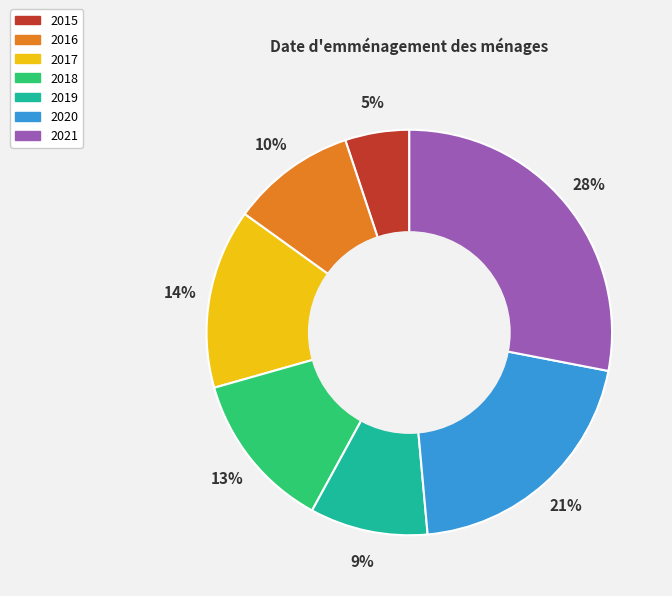

Which slice is the largest?

2021